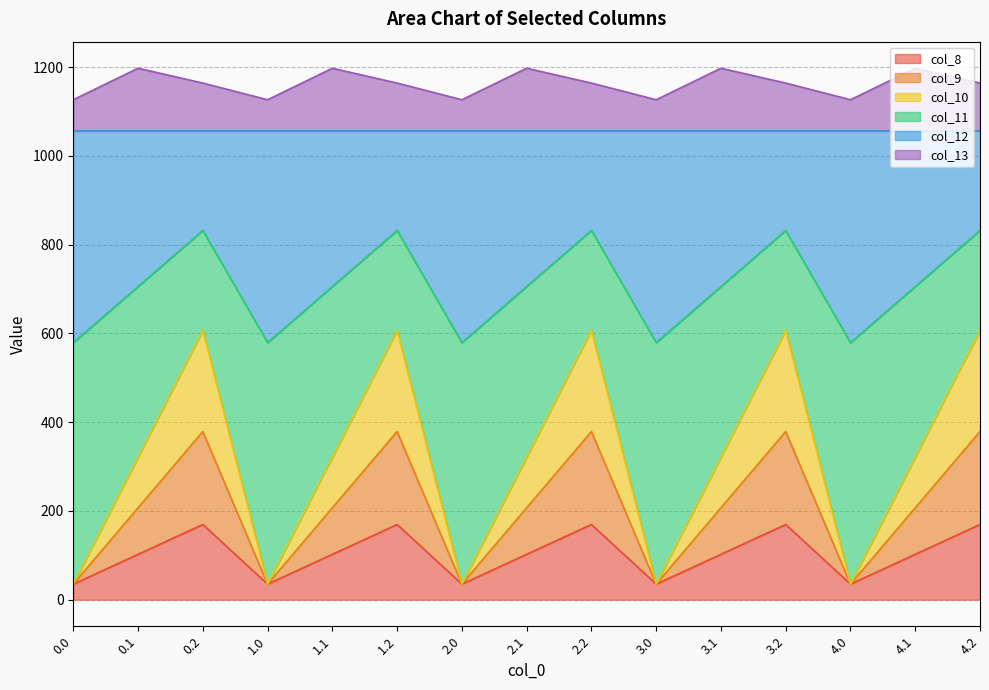

What is the minimum value for col_8?

35.0